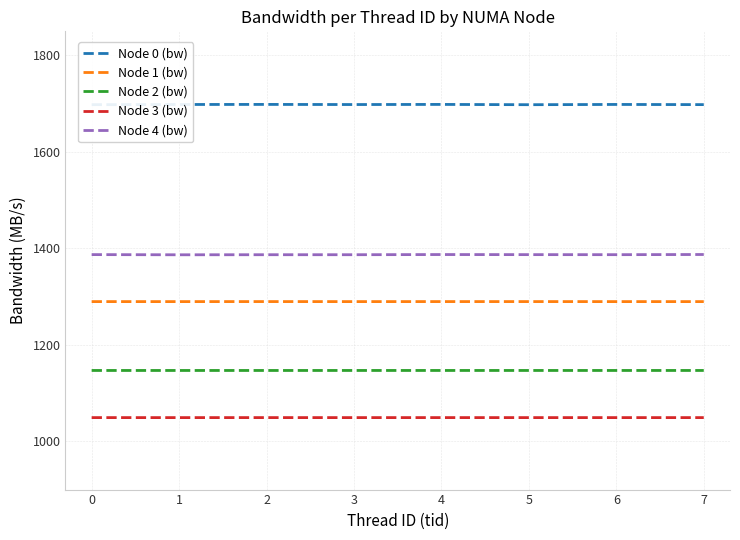

Is the value of Node 3 (bw) at 3 greater than the value of Node 0 (bw) at 3?

No